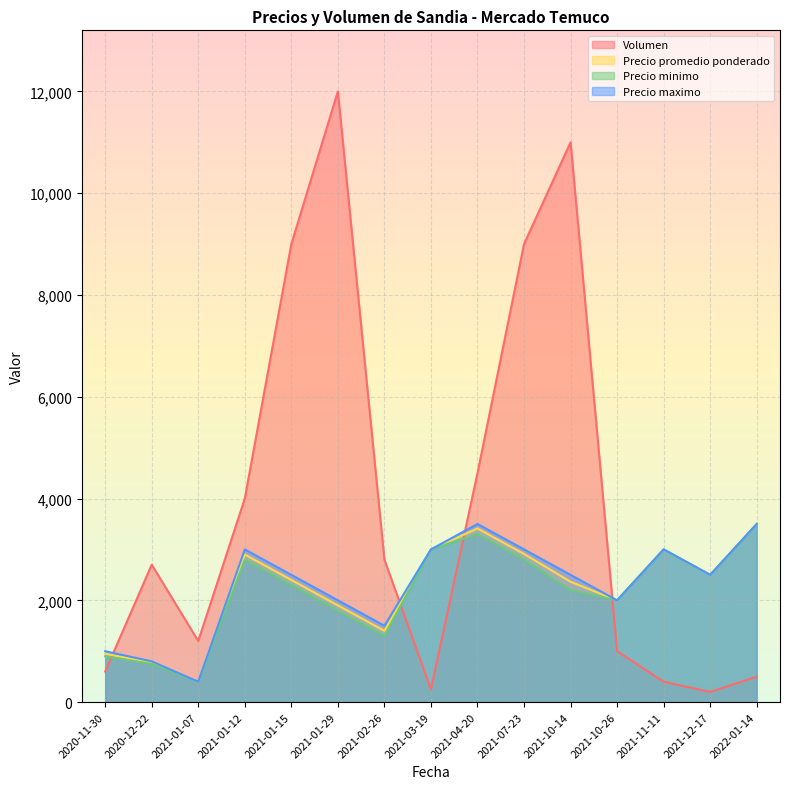

How many intersections are there between Volumen and Precio promedio ponderado?

4